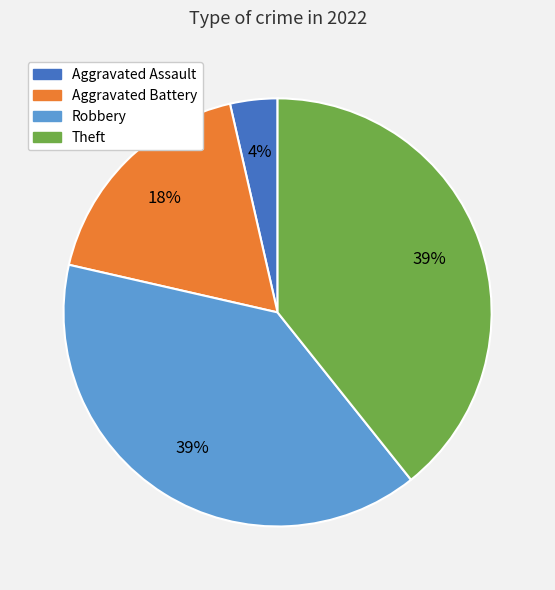

To the nearest percent, what is the average slice percentage?

25%